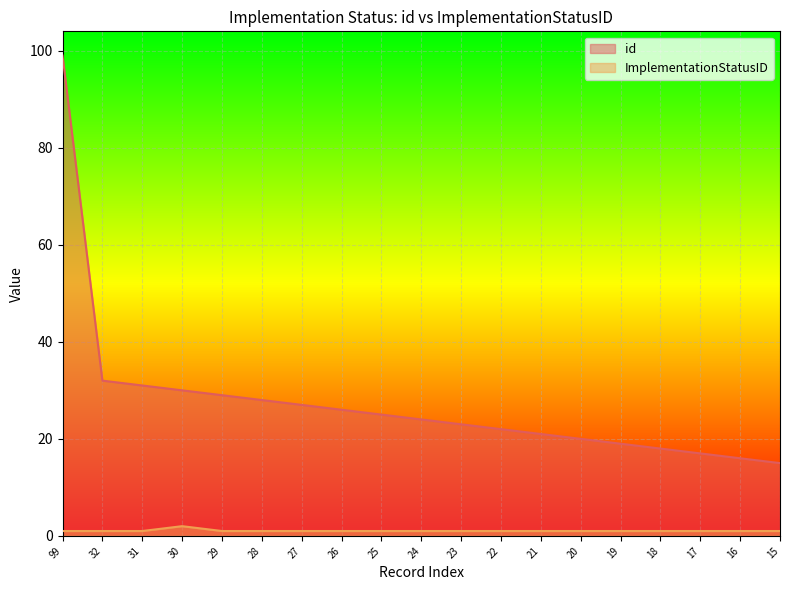

True or false: id has a value of 25 at 25.

True